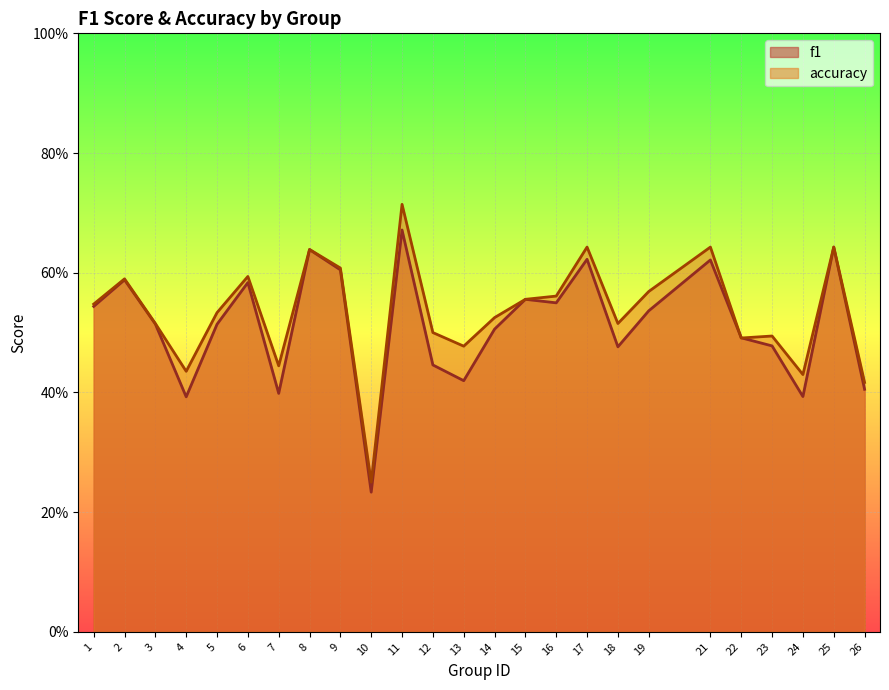

In f1, how many points are higher than both neighbors (excluding endpoints)?

8